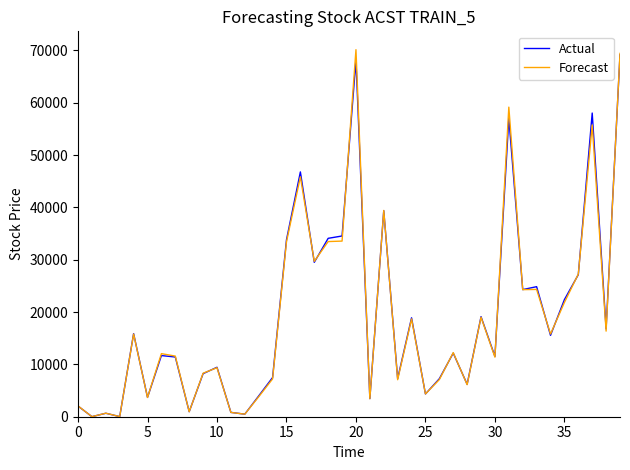

What is the highest value of the Forecast series?

70120.9